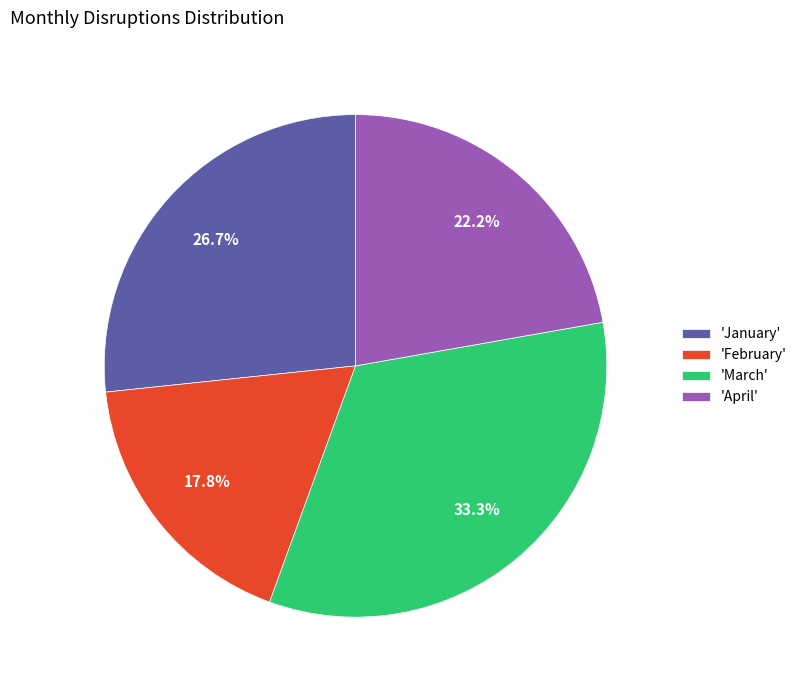

How many slices are in this pie chart?

4